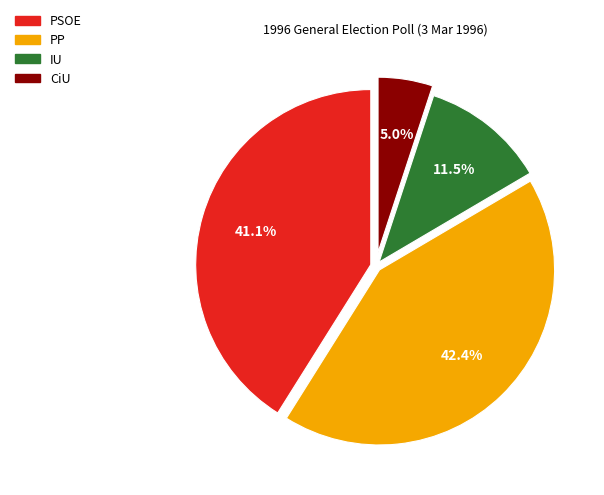

To the nearest percent, what portion does PSOE represent?

41%